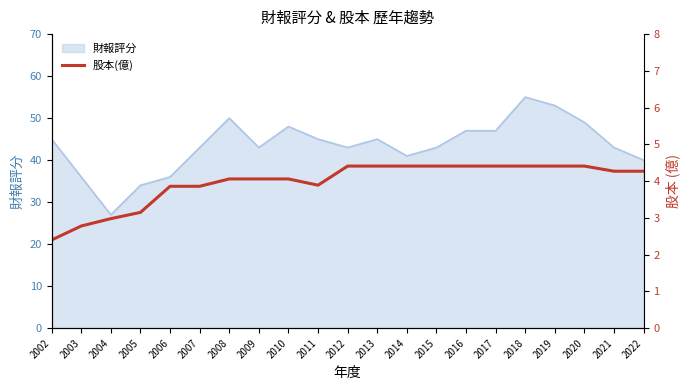

True or false: 財報評分 has a value of 55 at 2018.

True